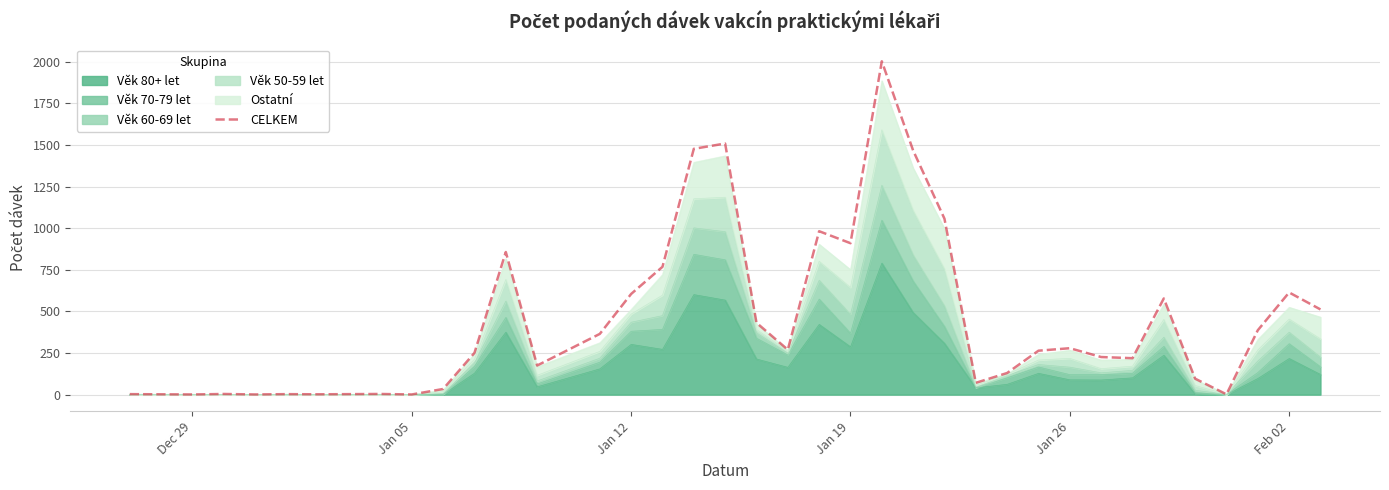

What is the average value?

460